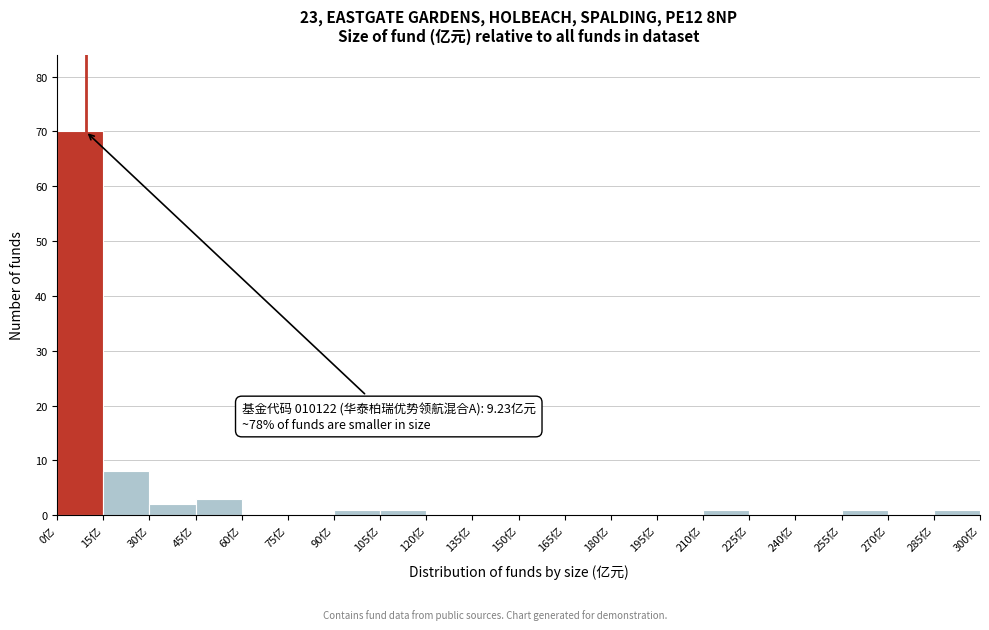

Which range on the x-axis has the tallest bar?

0 to 15